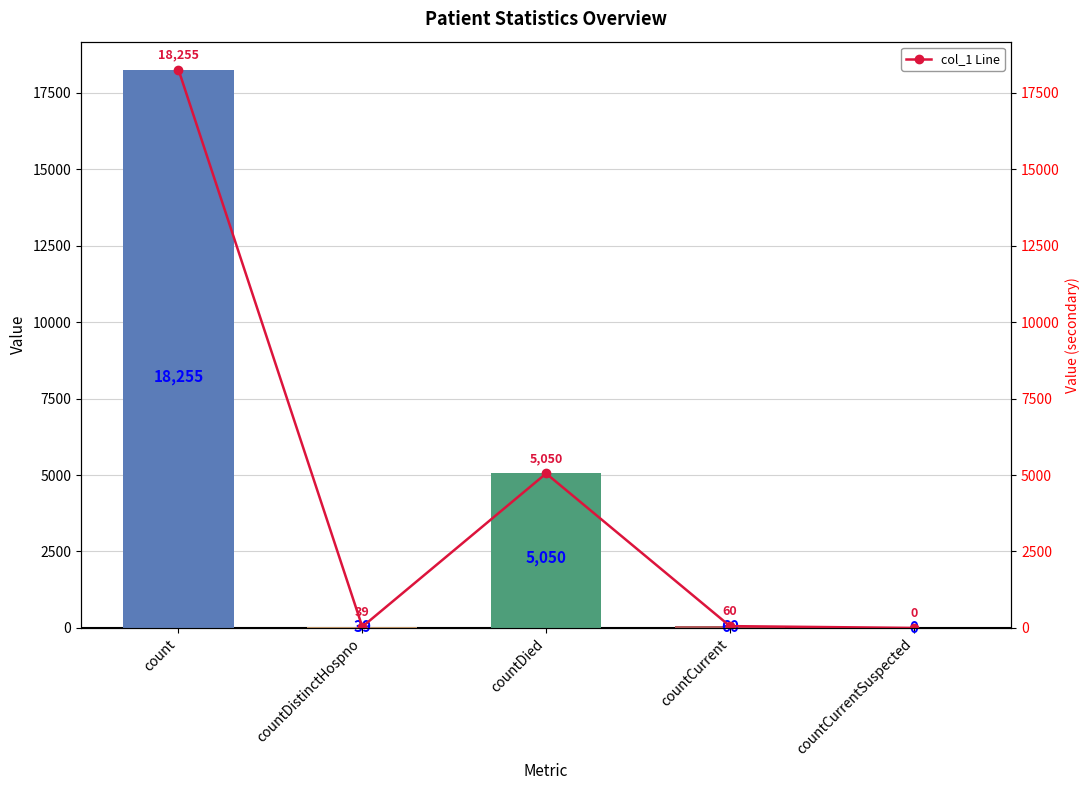

How many values in the col_1 series are below 60?

2